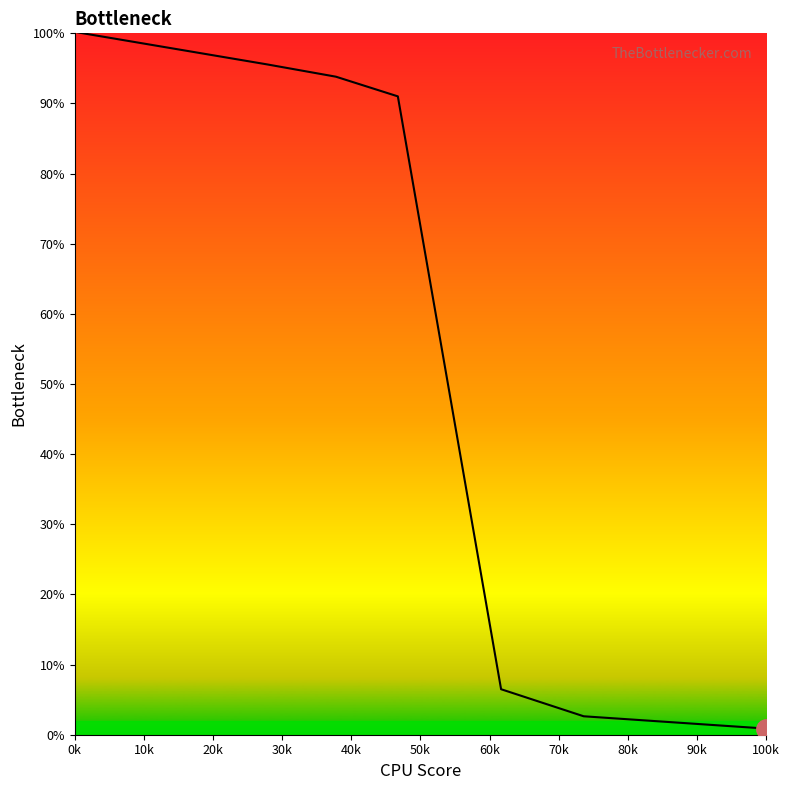

What is the maximum value shown in the chart?

100.1